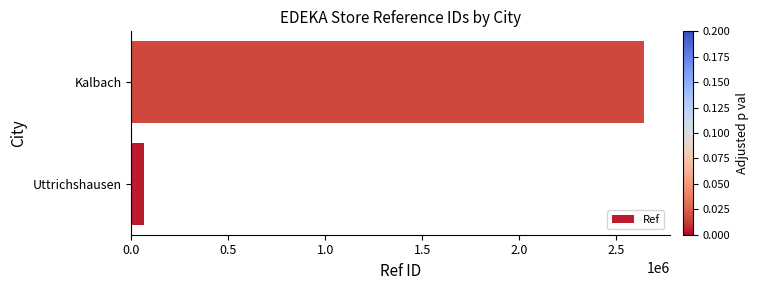

Reading bottom to top, transcribe all the data shown in this chart.

62362	2642972